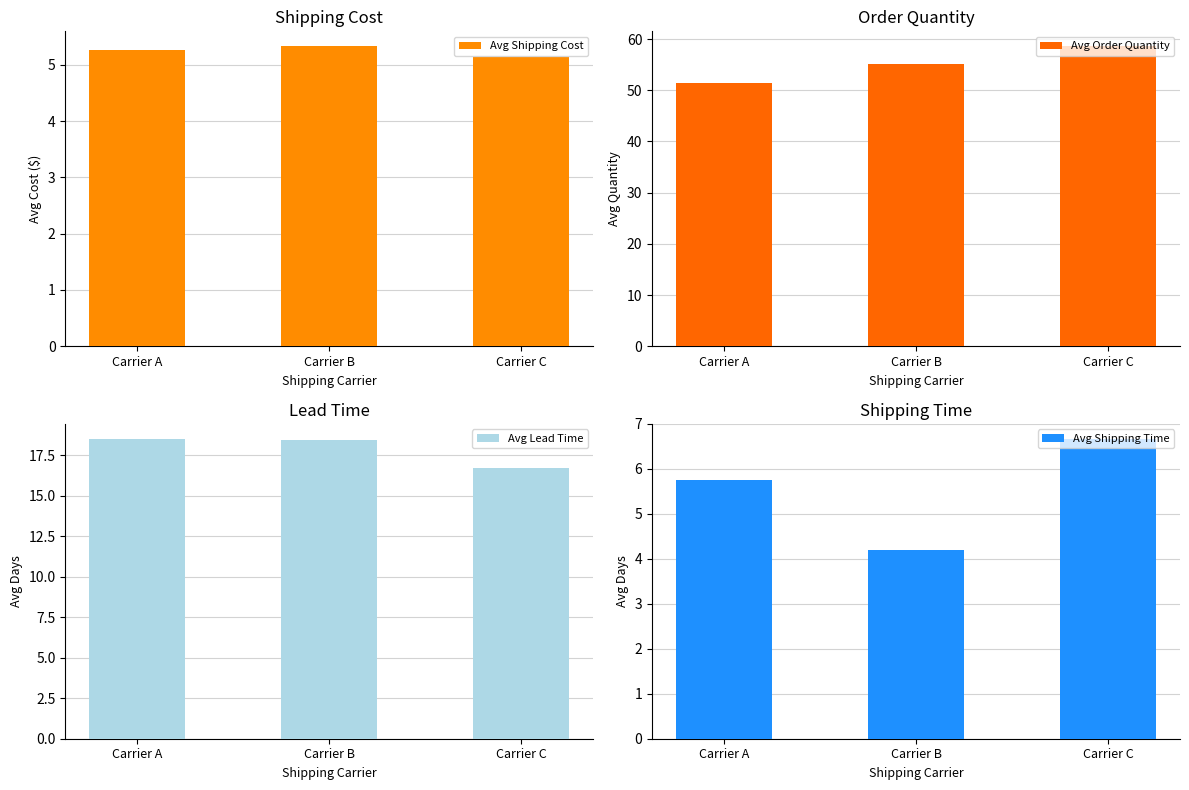

What is the sum of all Avg Lead Time values?

53.6